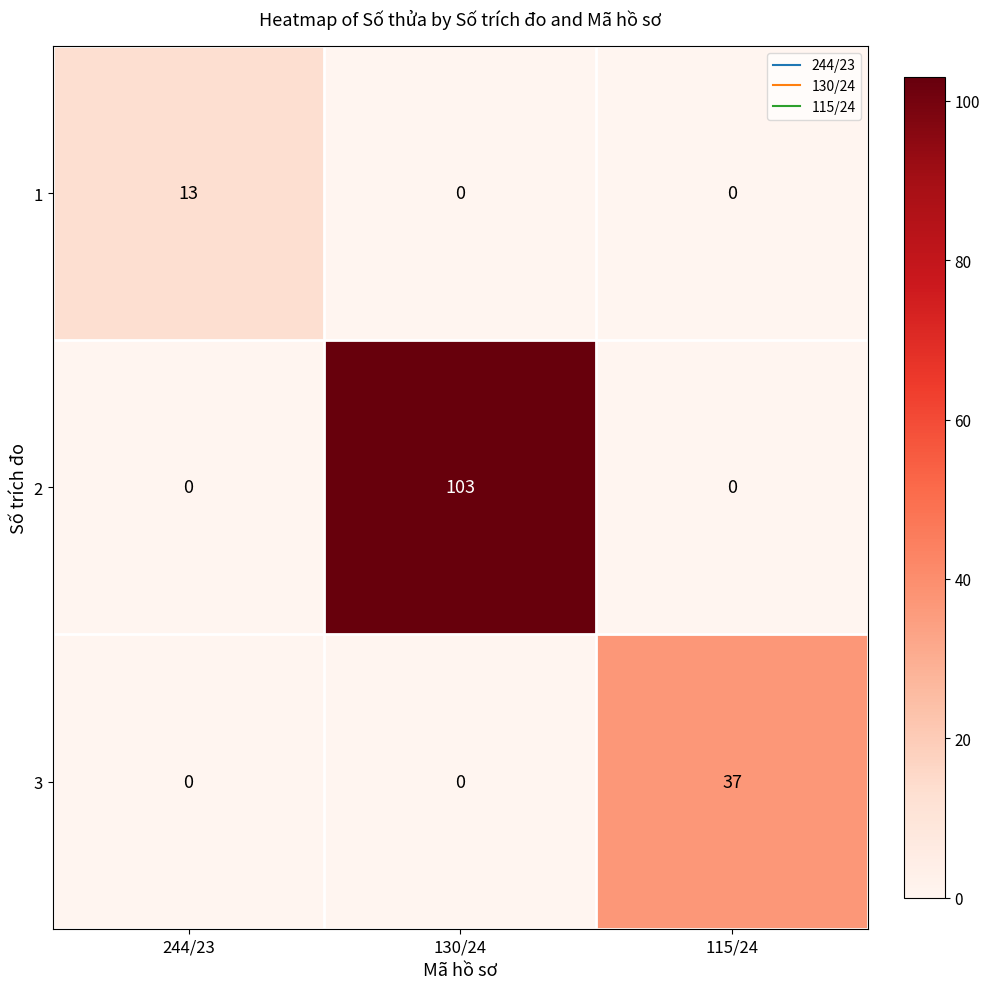

The 3 series shows 0 at 244/23. True or false?

True